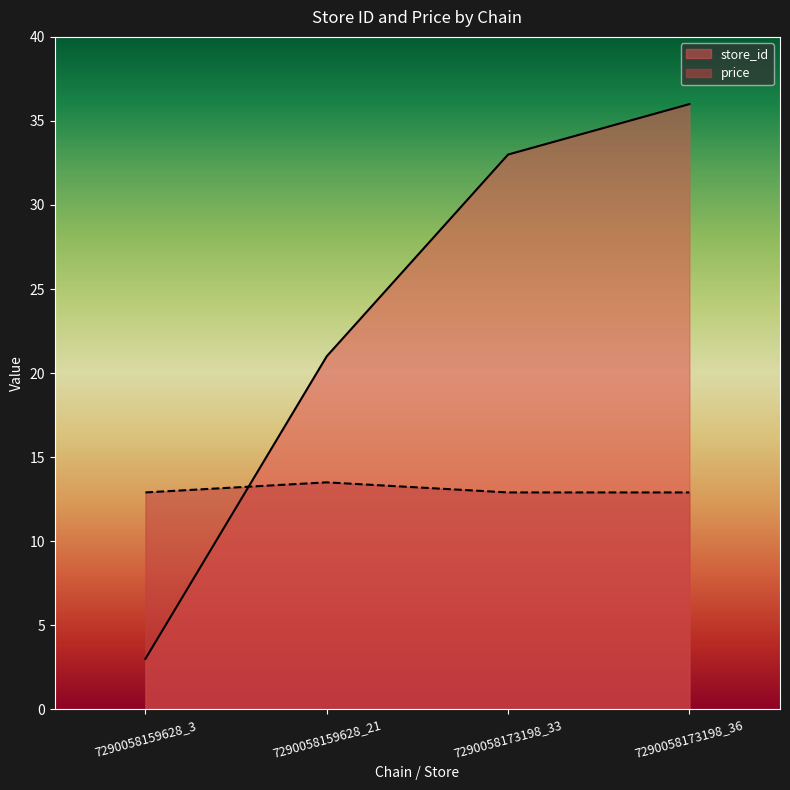

What is the difference between the maximum and minimum values in the price series?

0.6